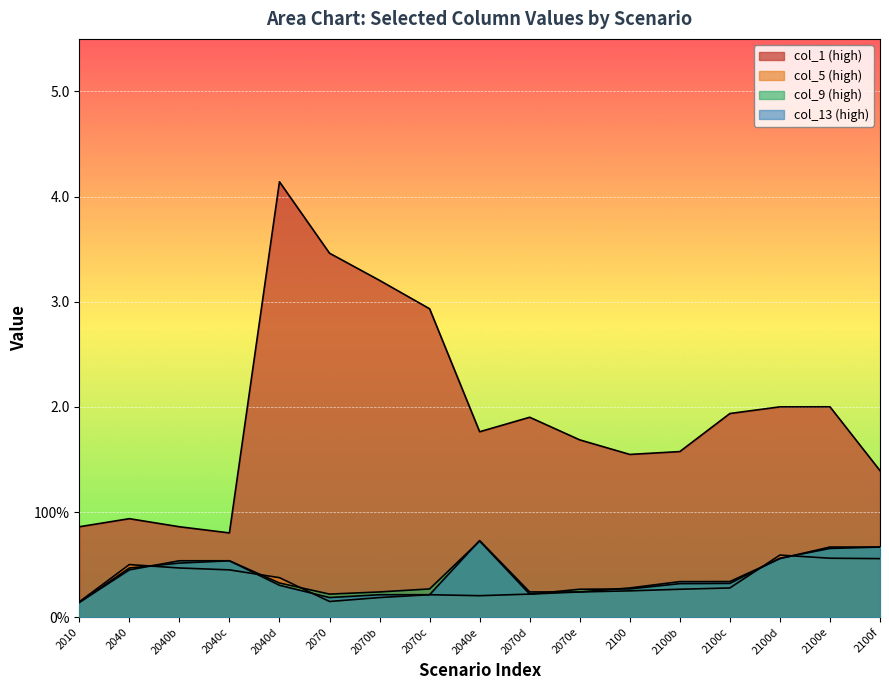

At which category does the chart reach its minimum across all series?

2010